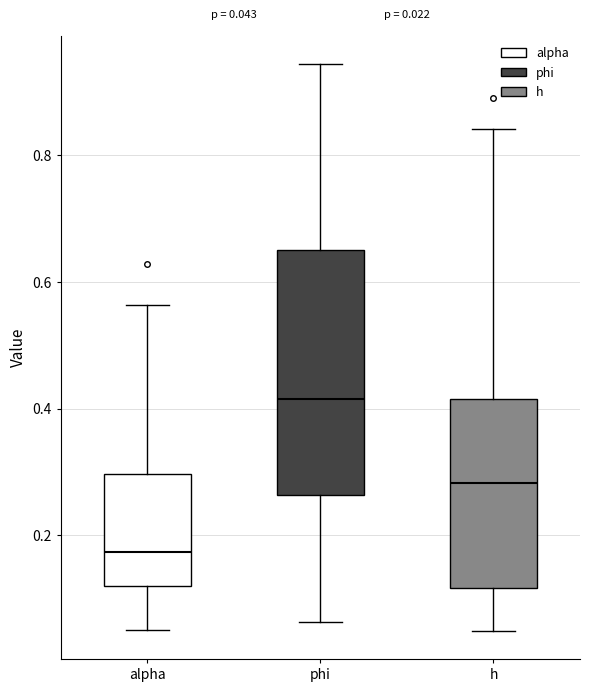

Which box has the highest median line?

phi